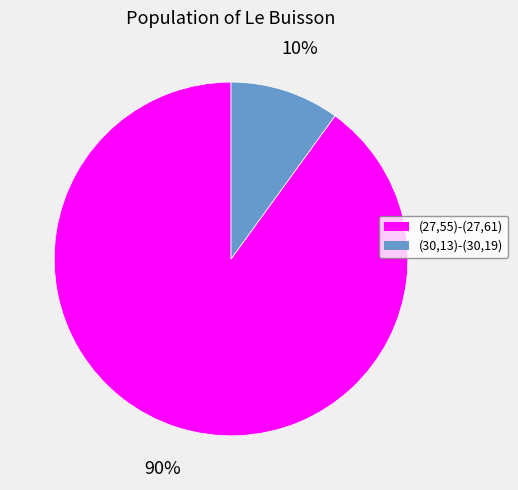

To the nearest percent, what is the difference between the largest and smallest slice percentages?

80%